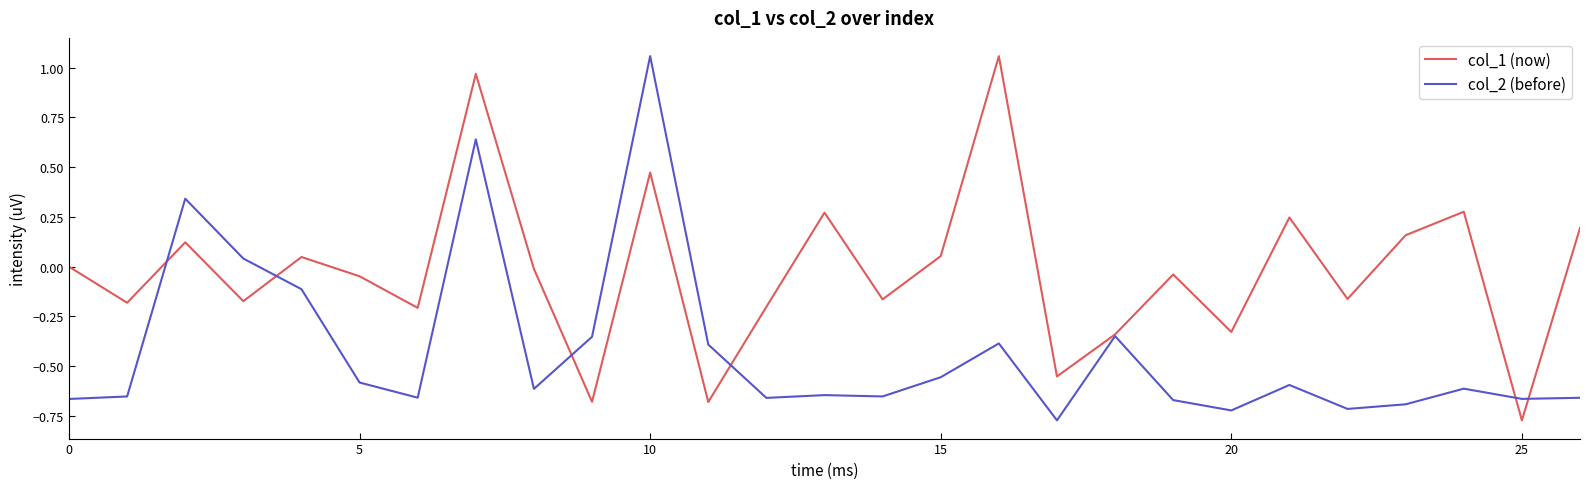

List the series in order of their overall mean, highest first.

col_1 (now), col_2 (before)